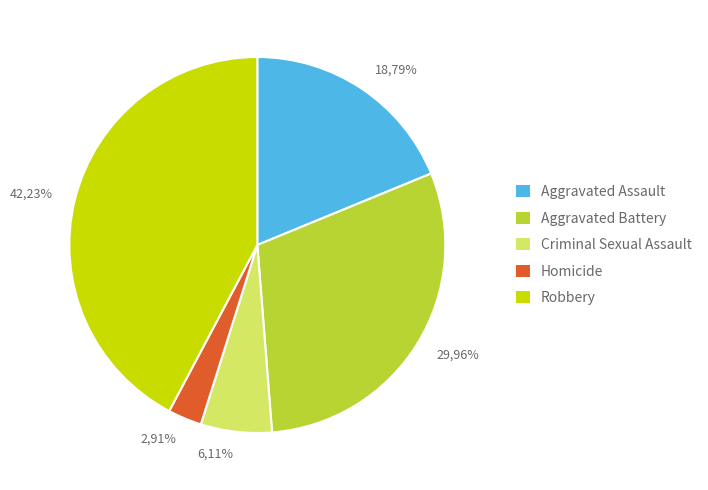

Rank the categories by value from highest to lowest.

Robbery, Aggravated Battery, Aggravated Assault, Criminal Sexual Assault, Homicide